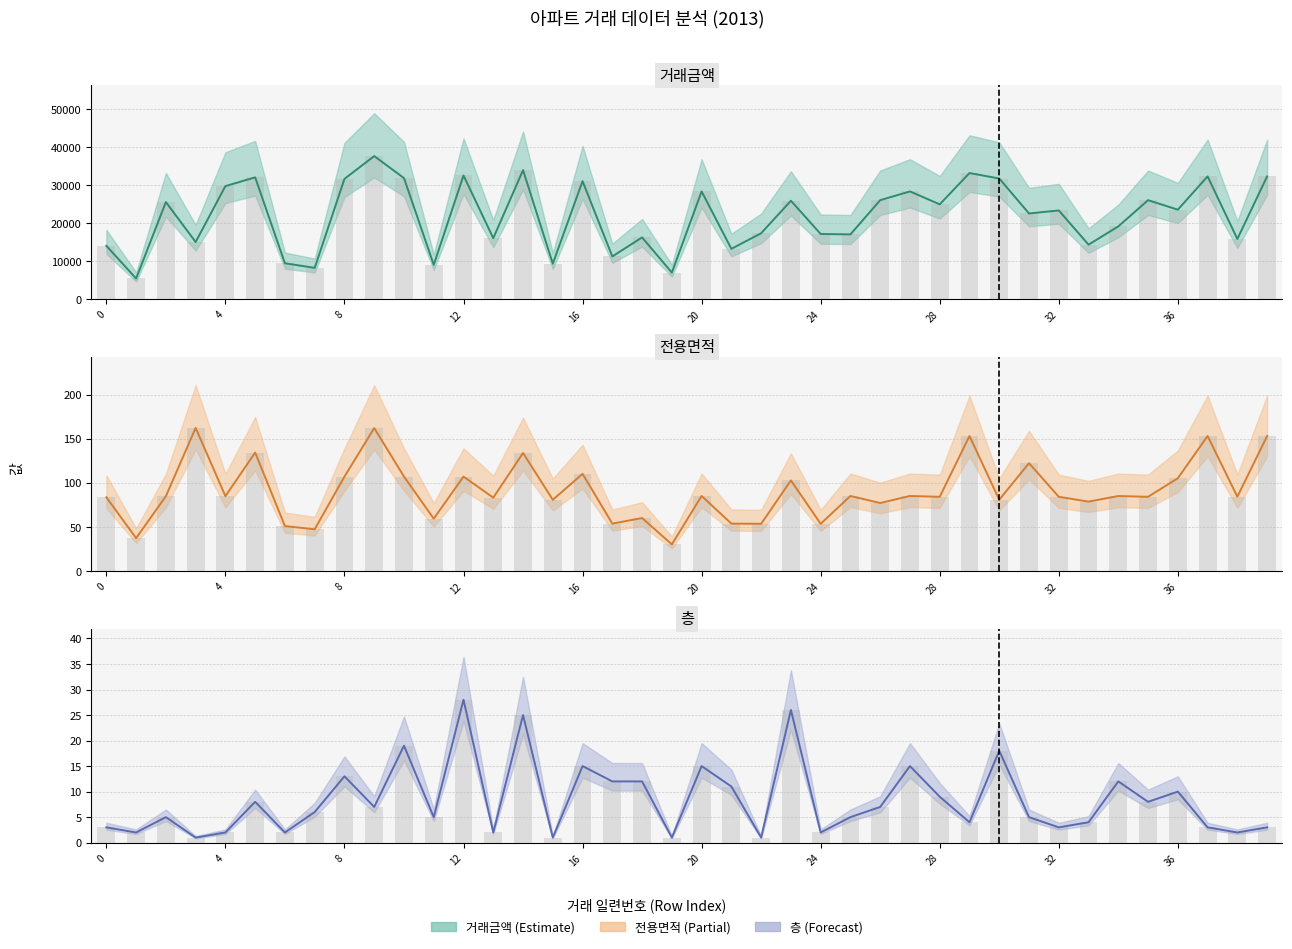

How many groups of bars are there?

40